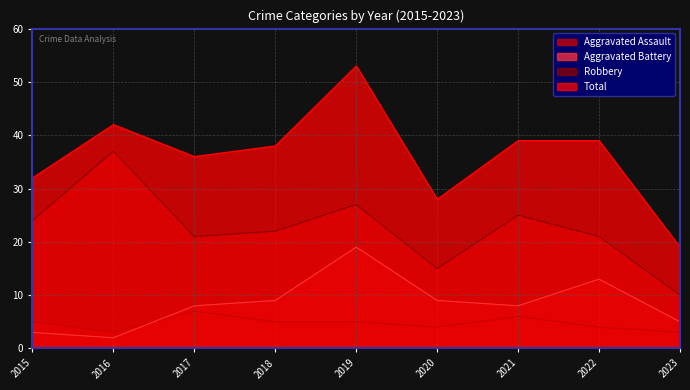

Does the chart have visible grid lines?

Yes